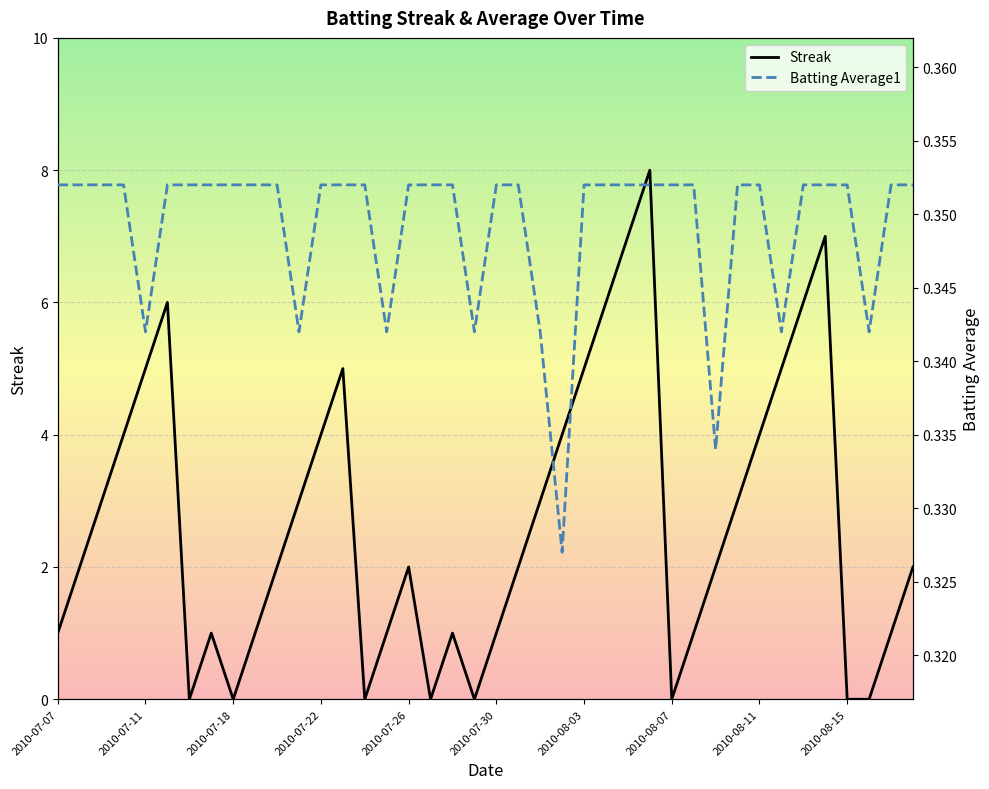

How many lines are shown in the chart?

2